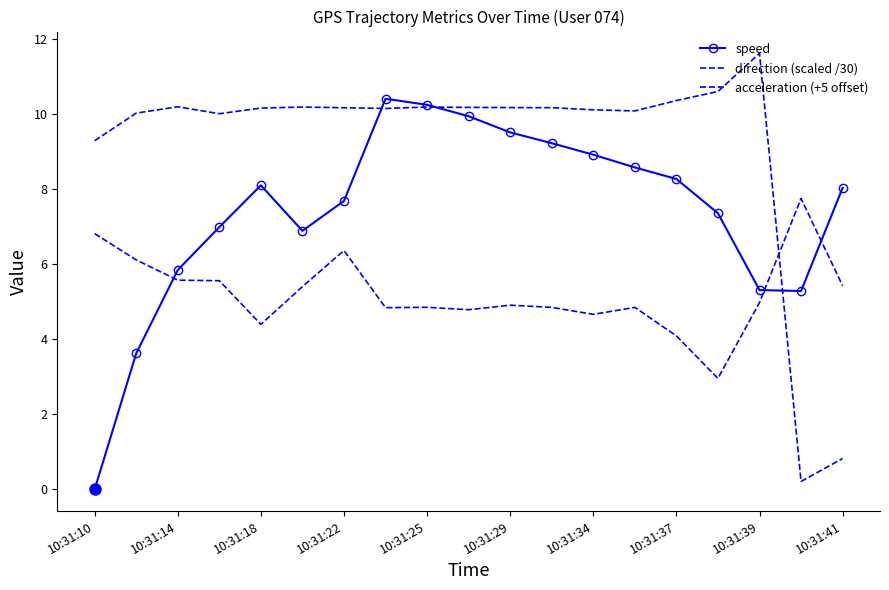

Does the chart have visible grid lines?

No